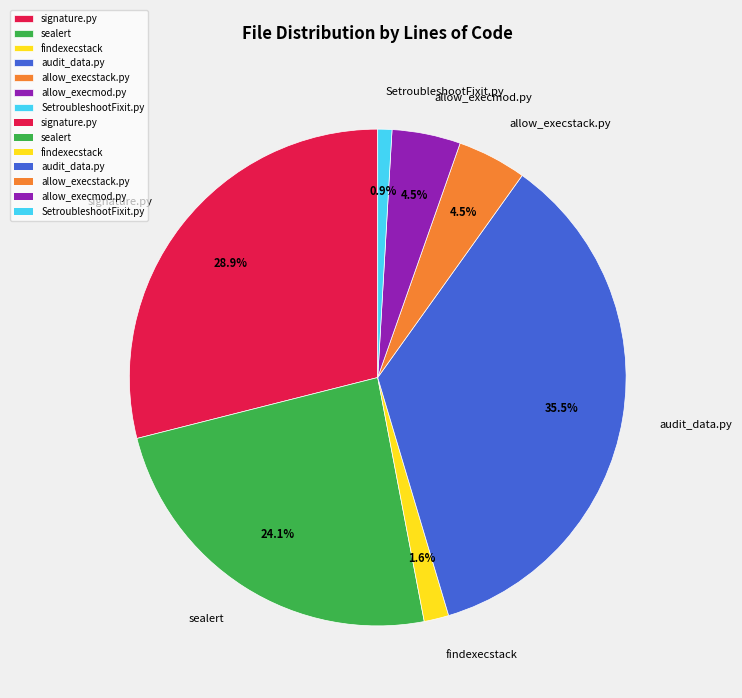

Does allow_execstack.py represent more than half of the total?

No